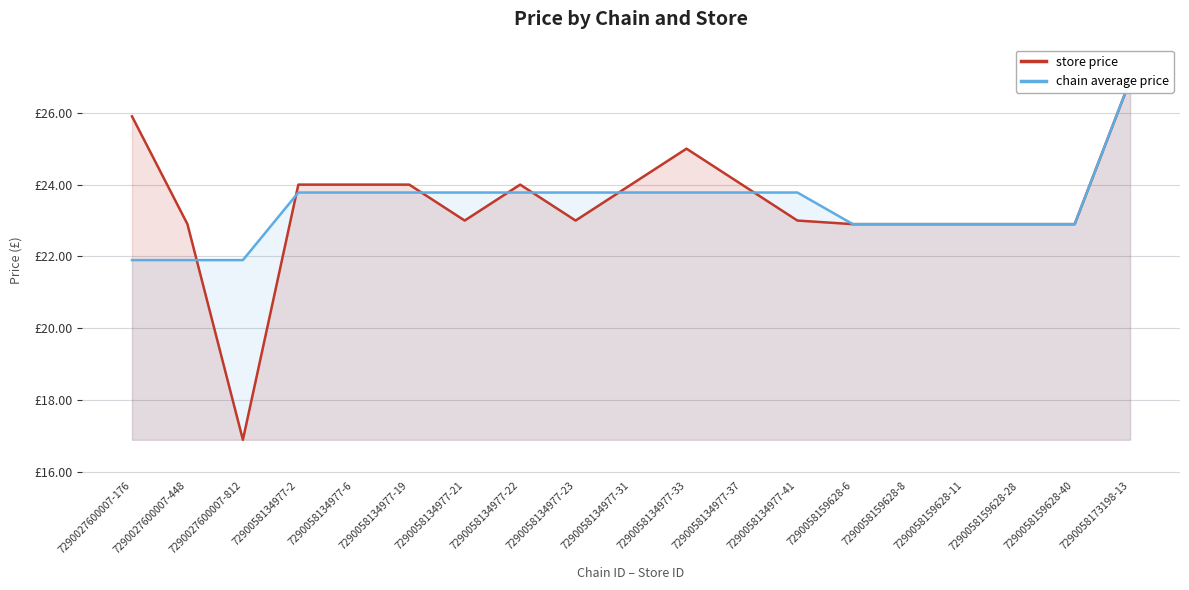

What is the sum of the chain average price values at 7290058134977-37 and 7290058159628-28?

46.7